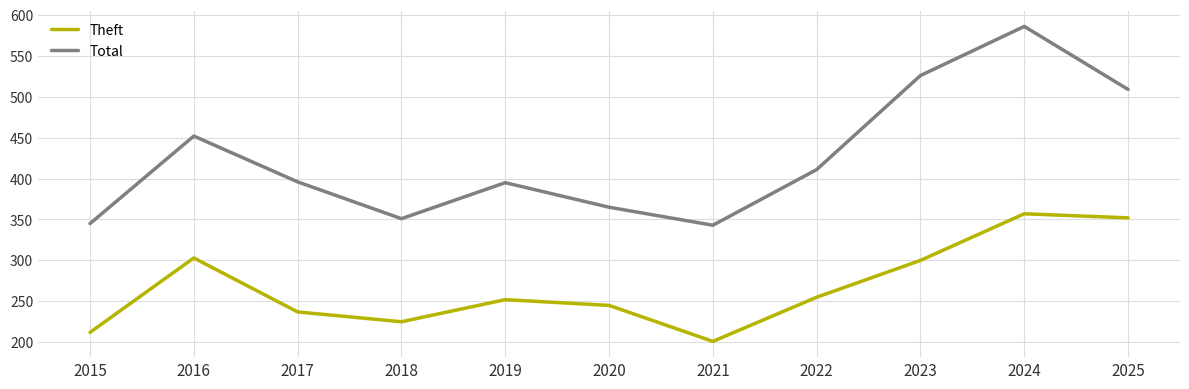

List the series in order of their overall mean, highest first.

Total, Theft